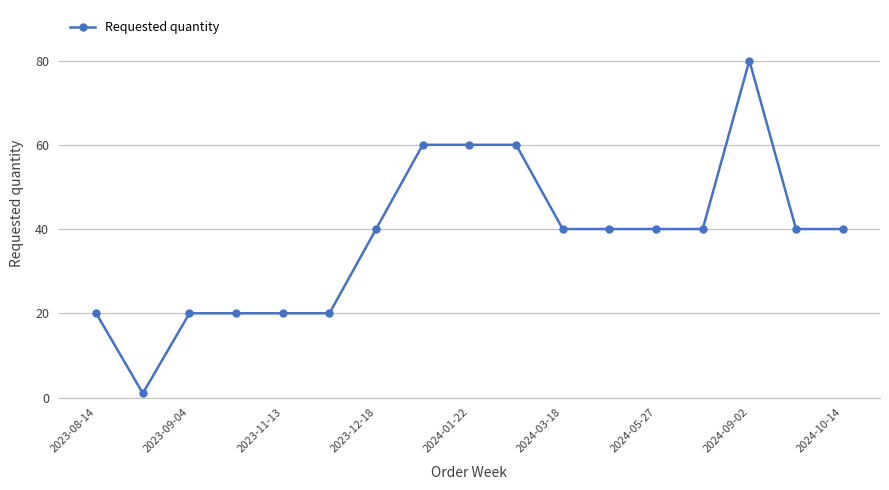

How many data points does each series have?

17